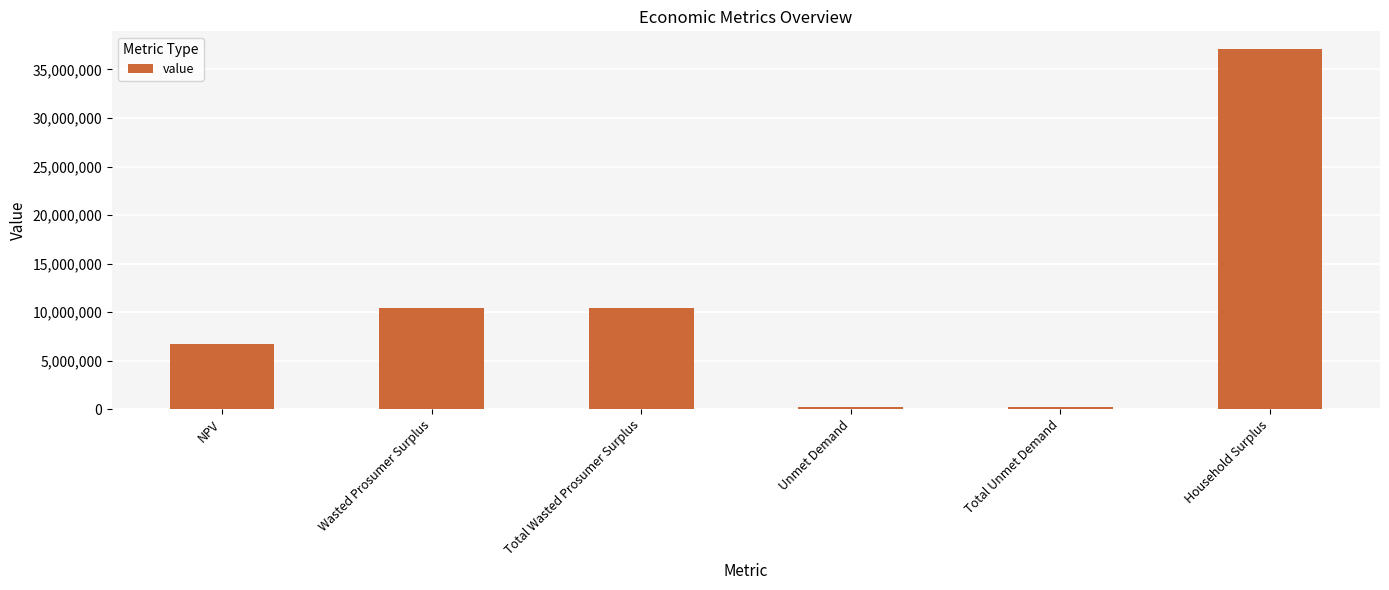

What is the label of the 6th bar from the left?

Household Surplus